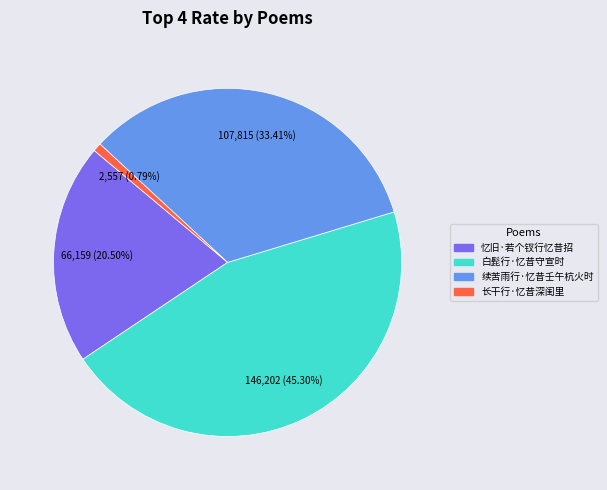

Approximately how many times larger is the value at 续苦雨行·忆昔壬午杭火时 compared to 忆旧·若个钗行忆昔招?

1.6